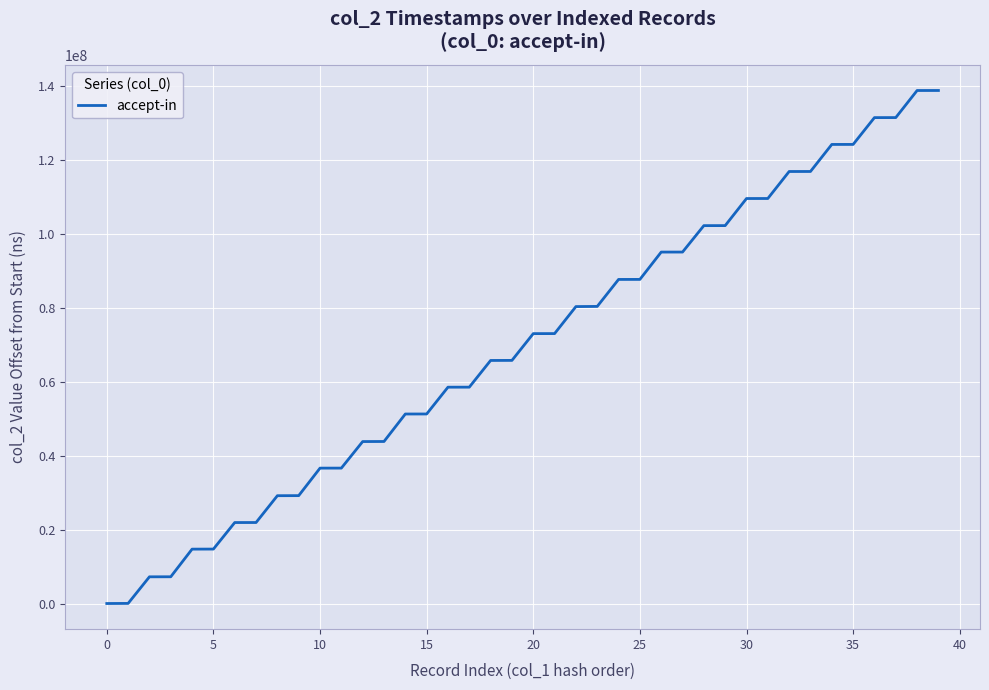

How many values are below 73039935?

20